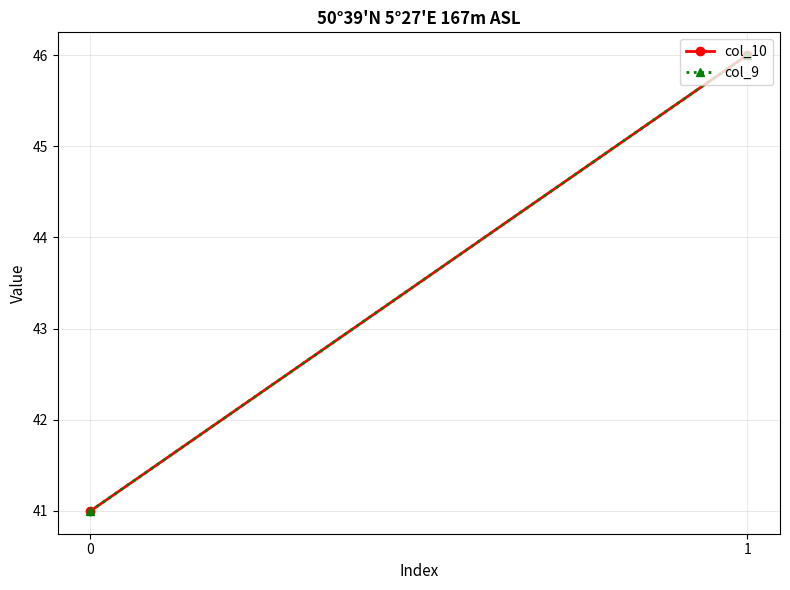

Is it true that col_10 equals 41 at 0?

True